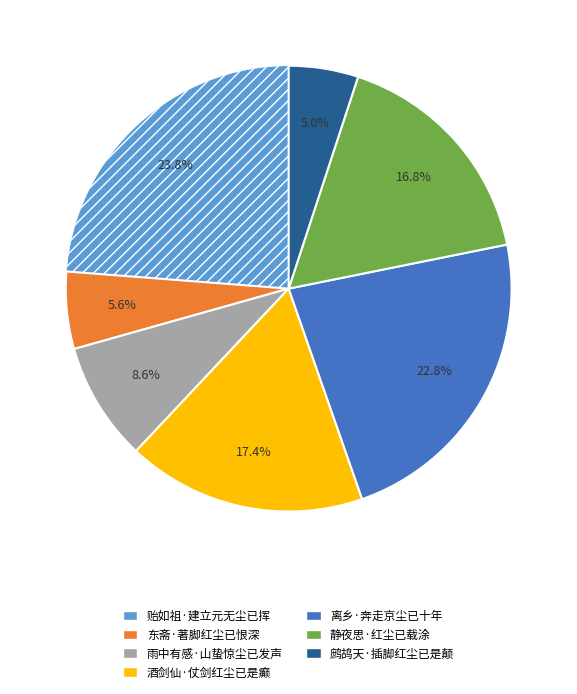

Do 静夜思·红尘已载涂 and 离乡·奔走京尘已十年 together represent more than half of the pie?

No